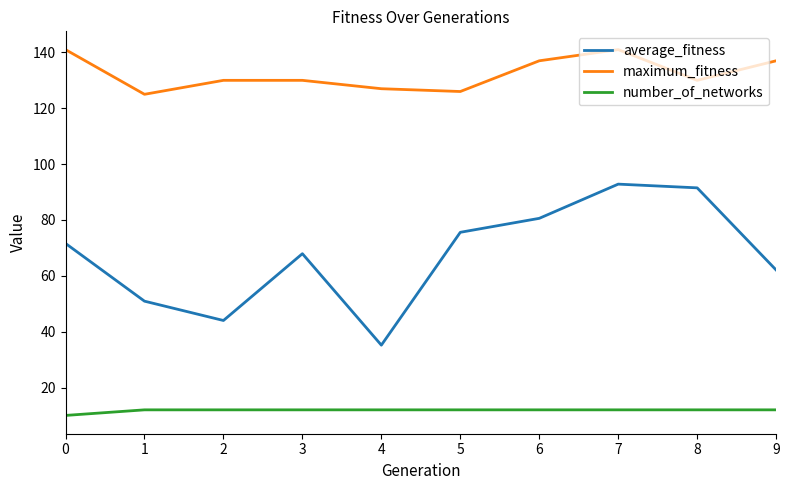

The number_of_networks series shows 10.0 at 0. True or false?

True